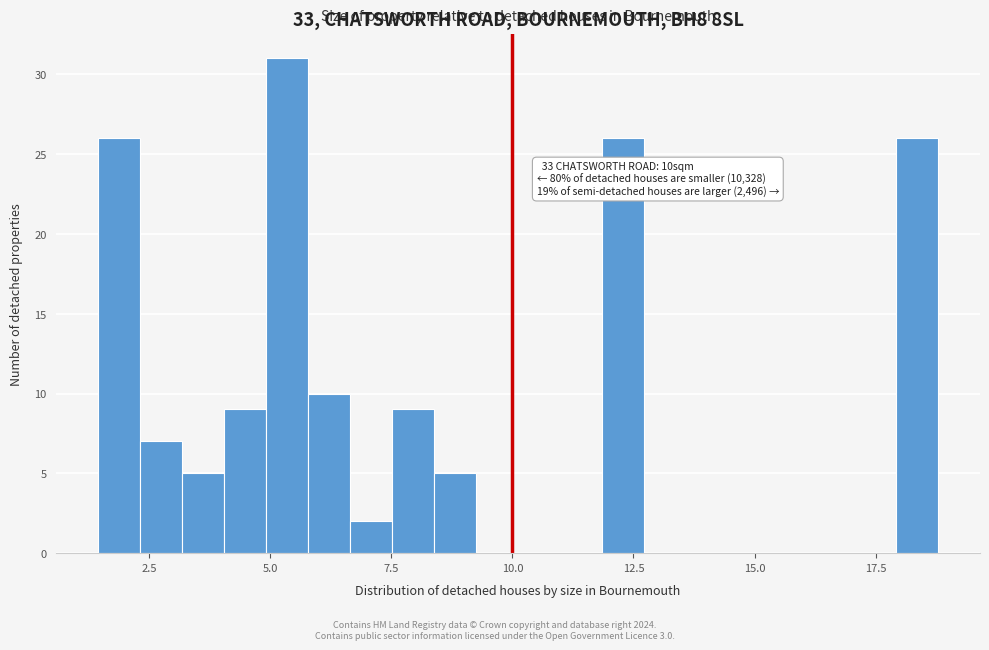

Around what value on the x-axis is the tallest bar? Give the approximate position of its centre, as read against the axis.

5.5